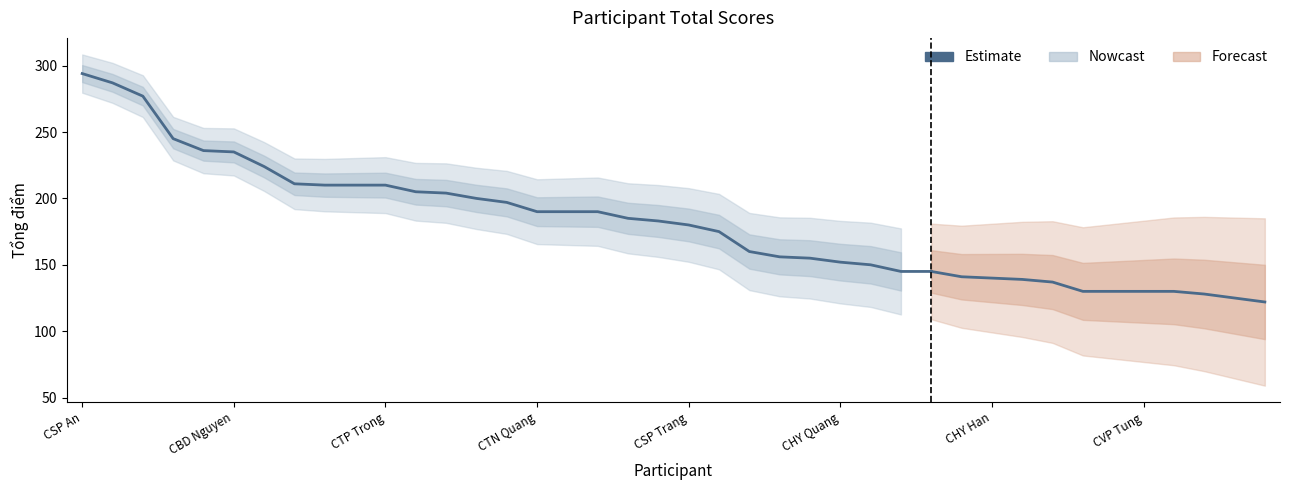

Which has a higher value, 10 or 22?

10